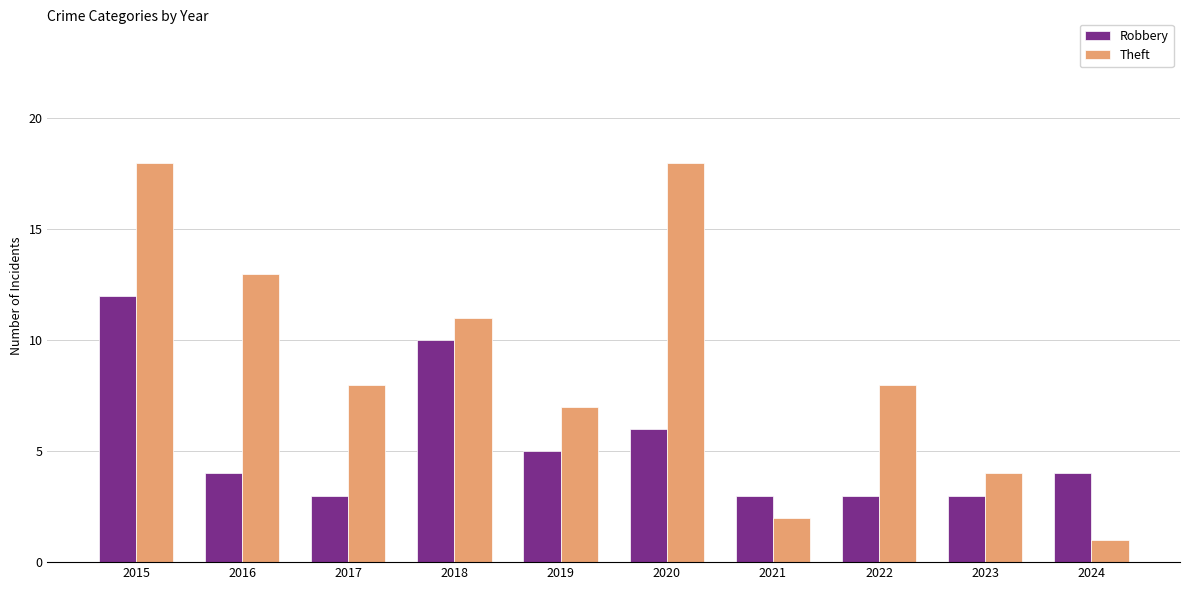

What is the highest value of the Theft series?

18